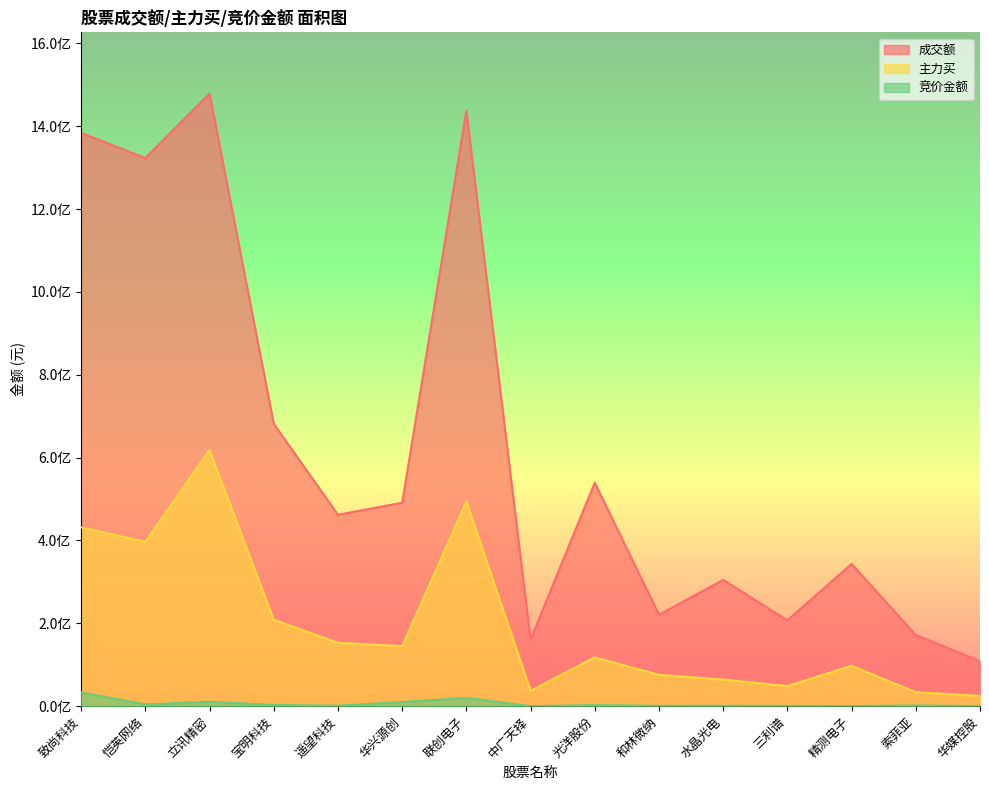

Which series has the largest range (max minus min)?

成交额